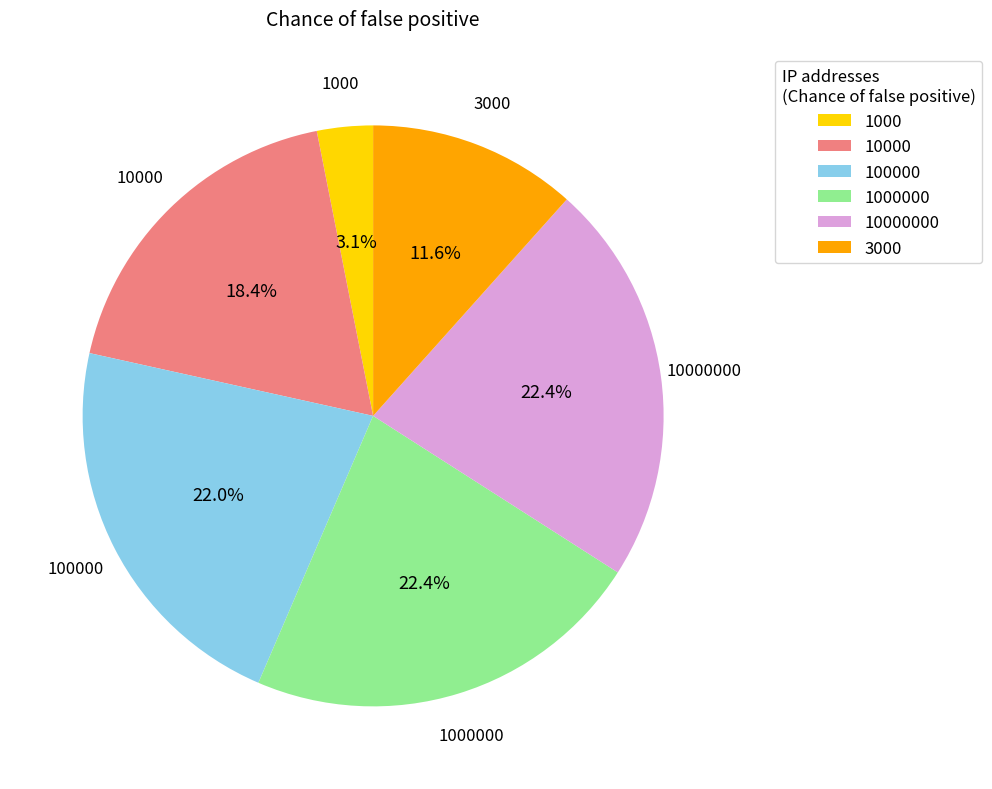

How many slices are in this pie chart?

6